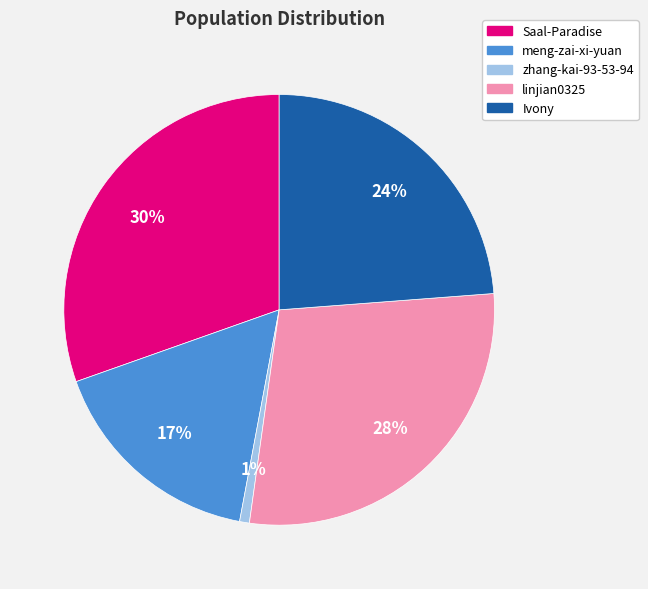

To the nearest percent, what is the combined percentage of Ivony and linjian0325?

52%